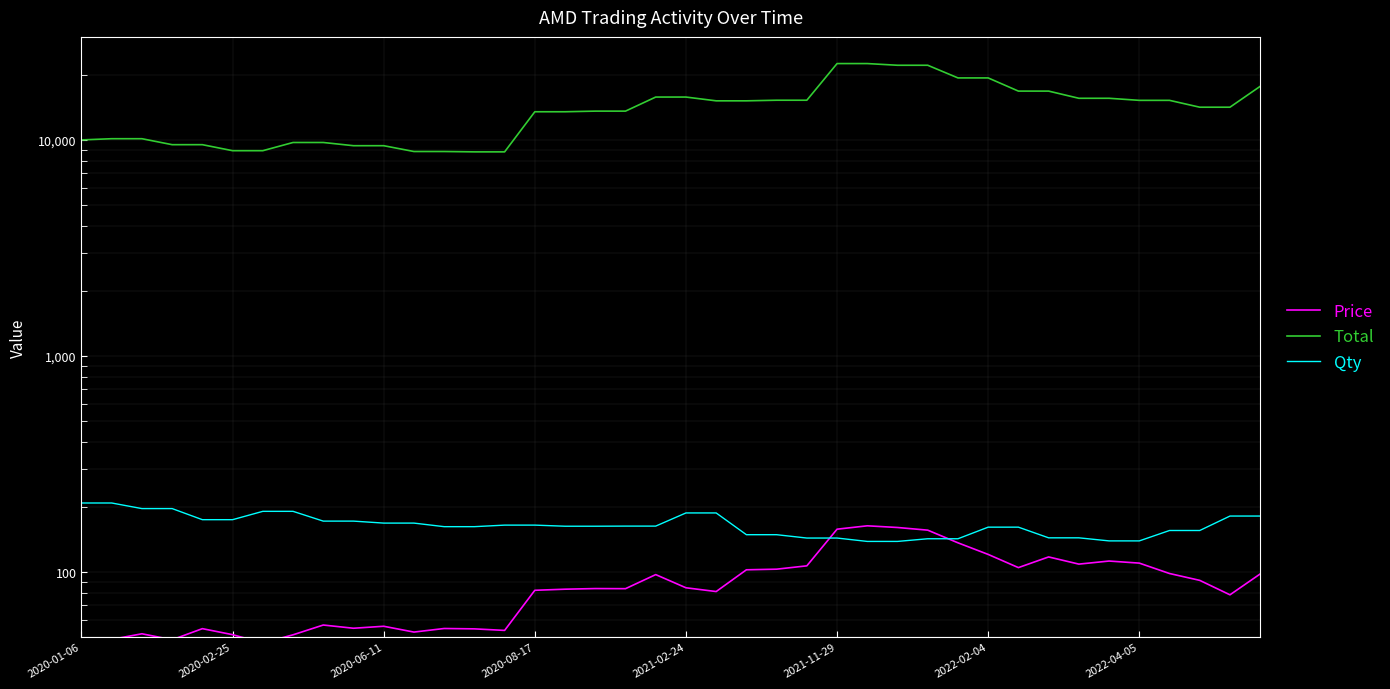

How many values in the Price series exceed 83?

22